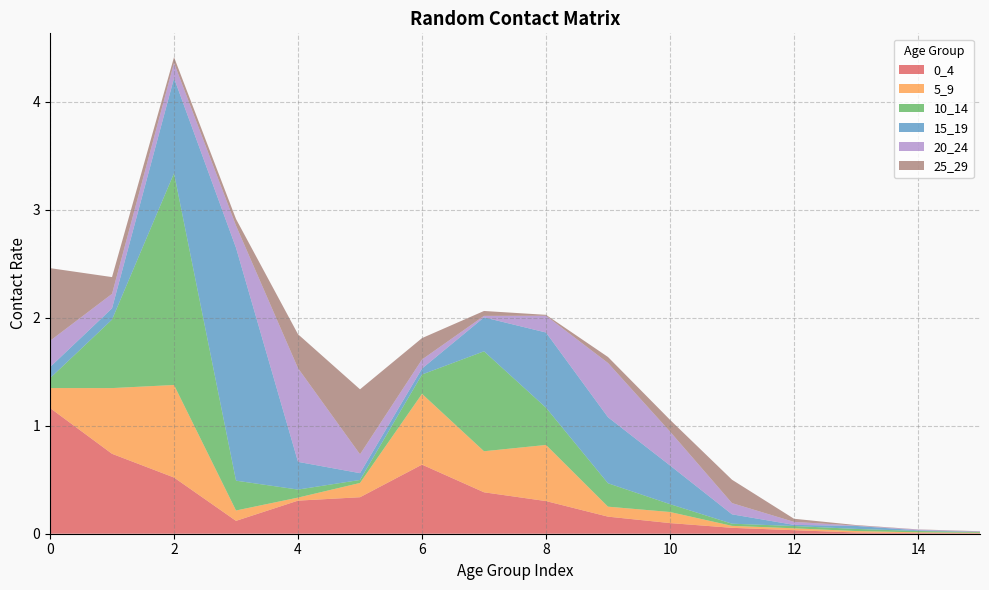

Reading left to right, what are all the values shown in this chart?

0_4: 0=1.2	1=0.7	2=0.5	3=0.1	4=0.3	5=0.3	6=0.6	7=0.4	8=0.3	9=0.2	10=0.1	11=0.1	12=0.0	13=0.0	14=0.0	15=0.0
5_9: 0=0.2	1=0.6	2=0.9	3=0.1	4=0.0	5=0.1	6=0.7	7=0.4	8=0.5	9=0.1	10=0.1	11=0.0	12=0.0	13=0.0	14=0.0	15=0.0
10_14: 0=0.1	1=0.6	2=2.0	3=0.3	4=0.1	5=0.0	6=0.2	7=0.9	8=0.3	9=0.2	10=0.1	11=0.0	12=0.0	13=0.0	14=0.0	15=0.0
15_19: 0=0.1	1=0.1	2=0.9	3=2.2	4=0.3	5=0.1	6=0.1	7=0.3	8=0.7	9=0.6	10=0.4	11=0.1	12=0.0	13=0.0	14=0.0	15=0.0
20_24: 0=0.2	1=0.1	2=0.1	3=0.2	4=0.9	5=0.2	6=0.1	7=0.0	8=0.2	9=0.5	10=0.3	11=0.1	12=0.0	13=0.0	14=0.0	15=0.0
25_29: 0=0.7	1=0.2	2=0.1	3=0.1	4=0.3	5=0.6	6=0.2	7=0.0	8=0.0	9=0.1	10=0.1	11=0.2	12=0.0	13=0.0	14=0.0	15=0.0